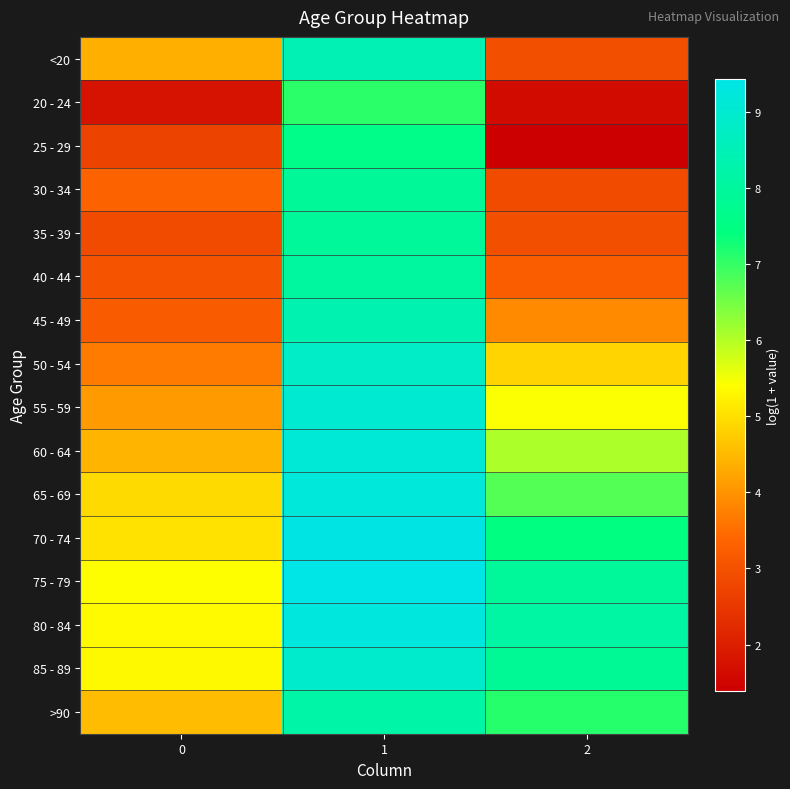

Reading left to right, list all the values displayed in this chart.

<20: 0=4.4	1=8.4	2=2.9
20 - 24: 0=1.8	1=7.1	2=1.6
25 - 29: 0=2.7	1=7.6	2=1.4
30 - 34: 0=3.3	1=7.9	2=2.9
35 - 39: 0=2.9	1=7.9	2=2.9
40 - 44: 0=3.0	1=8.0	2=3.2
45 - 49: 0=3.2	1=8.4	2=3.9
50 - 54: 0=3.7	1=8.8	2=4.8
55 - 59: 0=4.1	1=9.0	2=5.4
60 - 64: 0=4.4	1=9.1	2=6.1
65 - 69: 0=4.9	1=9.2	2=6.7
70 - 74: 0=5.0	1=9.4	2=7.4
75 - 79: 0=5.4	1=9.4	2=8.0
80 - 84: 0=5.3	1=9.3	2=8.1
85 - 89: 0=5.3	1=8.9	2=7.8
>90: 0=4.5	1=8.2	2=7.1